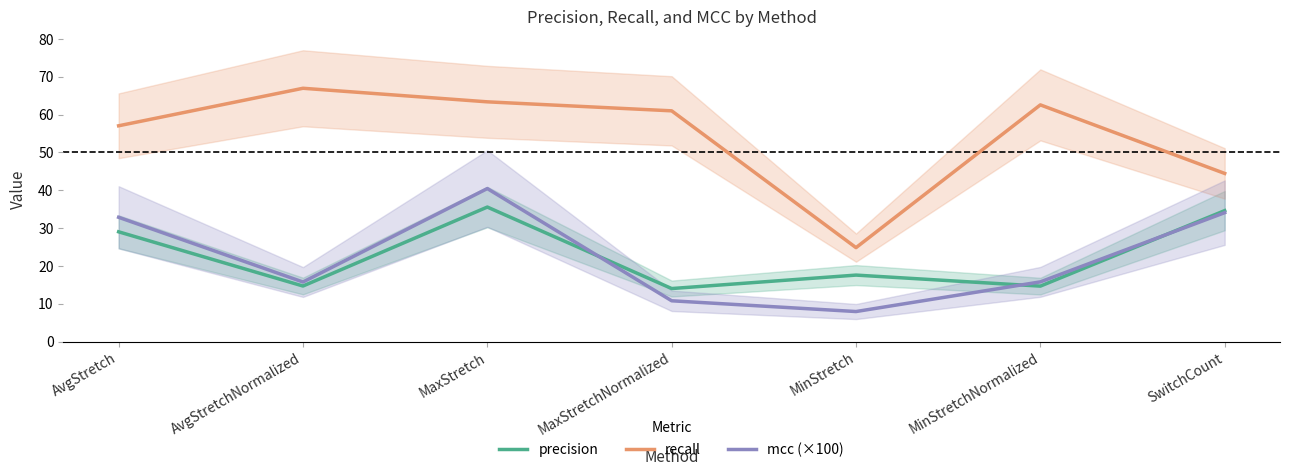

What is the total value across all series at MinStretchNormalized?

93.1